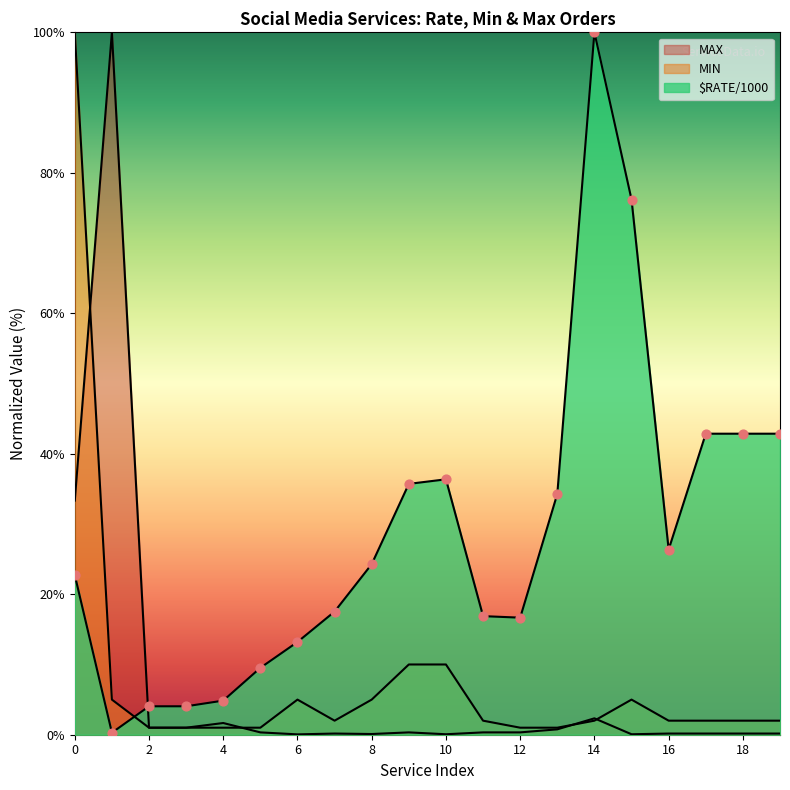

Is the value of MIN at 19 greater than the value of $RATE/1000 at 16?

No